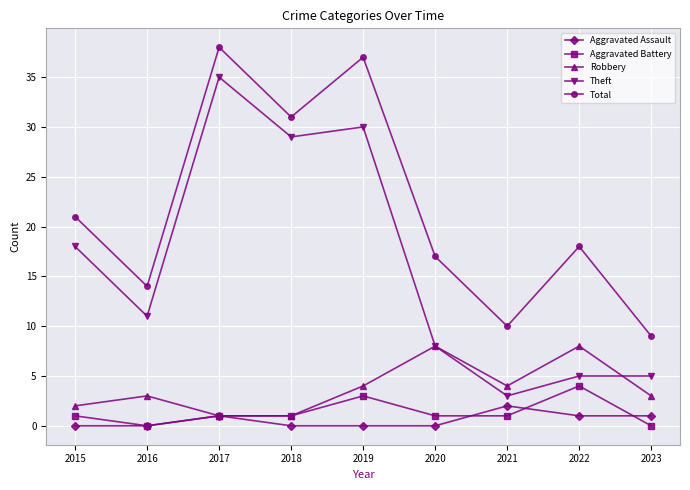

Is it true that Total equals 57 at 2017?

False